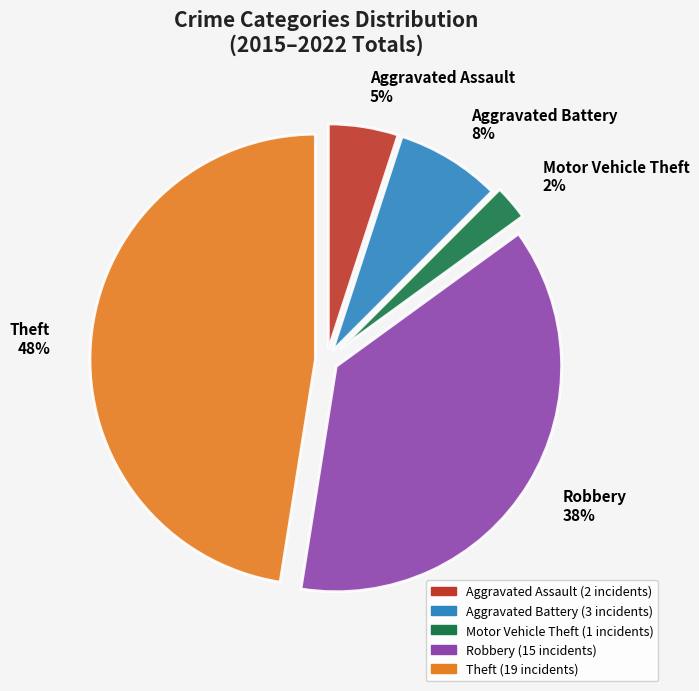

Between Robbery and Aggravated Assault, which is larger?

Robbery